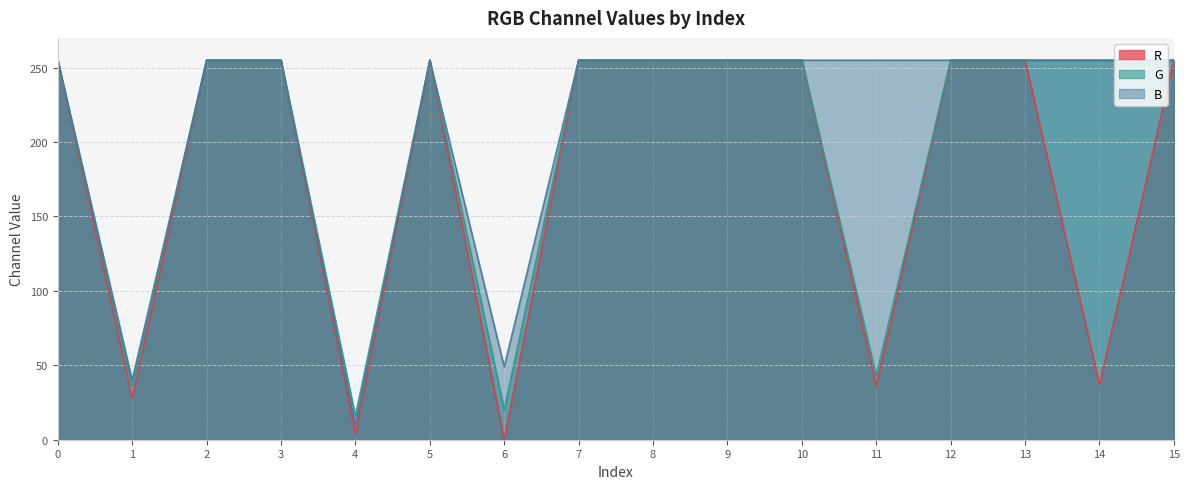

Reading left to right, extract all data points from this chart.

R: 255	28	255	255	4	255	0	255	255	255	255	36	255	255	37	255
G: 255	36	255	255	16	255	20	255	255	255	255	43	255	255	255	255
B: 255	40	255	255	10	255	49	255	255	255	255	255	255	255	255	255